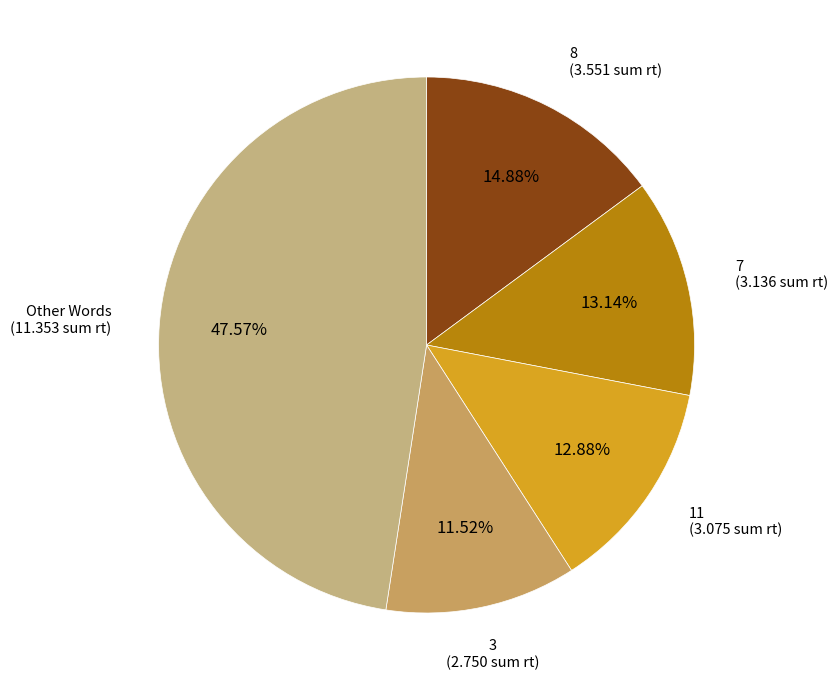

To the nearest percent, what is the difference between the largest and smallest slice percentages?

36%